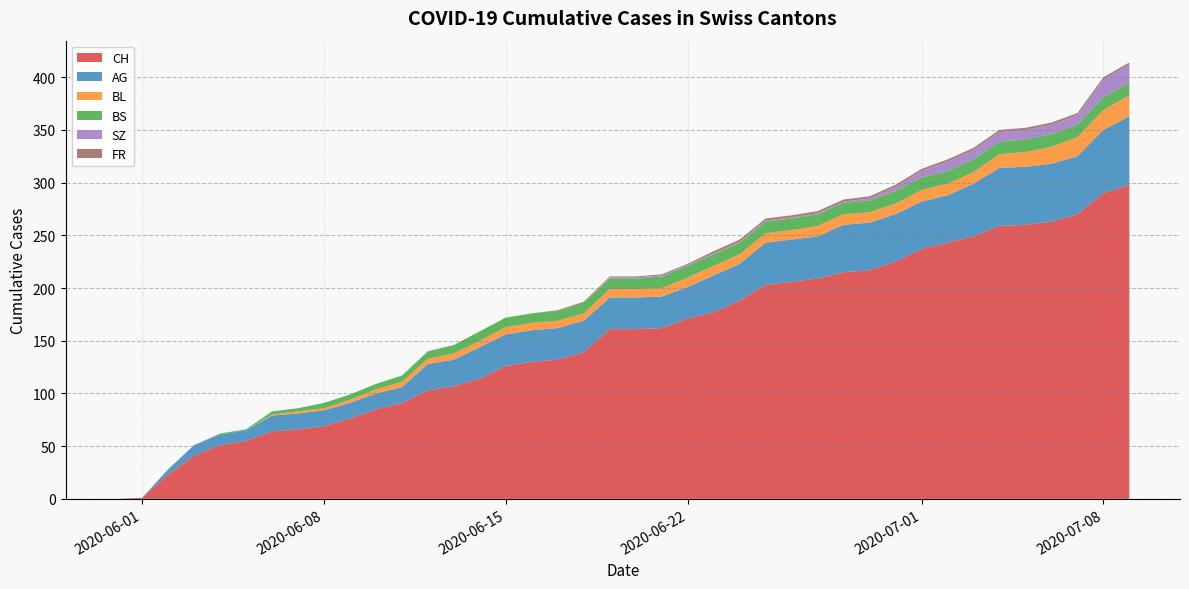

Reading left to right, what are all the values shown in this chart?

CH: 2020-05-31=0	2020-06-01=1	2020-06-02=23	2020-06-03=41	2020-06-04=51	2020-06-05=55	2020-06-06=64	2020-06-07=66	2020-06-08=69	2020-06-09=76	2020-06-10=85	2020-06-11=91	2020-06-12=103	2020-06-13=107	2020-06-14=114	2020-06-15=126	2020-06-16=130	2020-06-17=132	2020-06-18=139	2020-06-19=161	2020-06-20=161	2020-06-21=162	2020-06-22=171	2020-06-23=177	2020-06-24=188	2020-06-25=203	2020-06-26=206	2020-06-27=209	2020-06-28=215	2020-06-29=217	2020-06-30=225	2020-07-01=237	2020-07-02=243	2020-07-03=249	2020-07-04=259	2020-07-05=260	2020-07-06=263	2020-07-07=270	2020-07-08=290	2020-07-09=298
AG: 2020-05-31=0	2020-06-01=0	2020-06-02=5	2020-06-03=10	2020-06-04=10	2020-06-05=10	2020-06-06=15	2020-06-07=15	2020-06-08=15	2020-06-09=15	2020-06-10=15	2020-06-11=15	2020-06-12=25	2020-06-13=25	2020-06-14=30	2020-06-15=30	2020-06-16=30	2020-06-17=30	2020-06-18=30	2020-06-19=30	2020-06-20=30	2020-06-21=30	2020-06-22=30	2020-06-23=35	2020-06-24=35	2020-06-25=40	2020-06-26=40	2020-06-27=40	2020-06-28=45	2020-06-29=45	2020-06-30=45	2020-07-01=45	2020-07-02=45	2020-07-03=50	2020-07-04=55	2020-07-05=55	2020-07-06=55	2020-07-07=55	2020-07-08=60	2020-07-09=65
BL: 2020-05-31=0	2020-06-01=0	2020-06-02=0	2020-06-03=0	2020-06-04=0	2020-06-05=0	2020-06-06=1	2020-06-07=2	2020-06-08=2	2020-06-09=3	2020-06-10=4	2020-06-11=5	2020-06-12=5	2020-06-13=6	2020-06-14=6	2020-06-15=7	2020-06-16=7	2020-06-17=7	2020-06-18=7	2020-06-19=8	2020-06-20=8	2020-06-21=8	2020-06-22=9	2020-06-23=9	2020-06-24=9	2020-06-25=9	2020-06-26=9	2020-06-27=10	2020-06-28=10	2020-06-29=10	2020-06-30=10	2020-07-01=11	2020-07-02=11	2020-07-03=11	2020-07-04=13	2020-07-05=14	2020-07-06=16	2020-07-07=18	2020-07-08=19	2020-07-09=20
BS: 2020-05-31=0	2020-06-01=0	2020-06-02=0	2020-06-03=0	2020-06-04=1	2020-06-05=1	2020-06-06=3	2020-06-07=3	2020-06-08=5	2020-06-09=5	2020-06-10=5	2020-06-11=6	2020-06-12=7	2020-06-13=8	2020-06-14=9	2020-06-15=9	2020-06-16=9	2020-06-17=9	2020-06-18=10	2020-06-19=10	2020-06-20=10	2020-06-21=11	2020-06-22=11	2020-06-23=11	2020-06-24=11	2020-06-25=11	2020-06-26=11	2020-06-27=11	2020-06-28=11	2020-06-29=11	2020-06-30=12	2020-07-01=12	2020-07-02=12	2020-07-03=12	2020-07-04=12	2020-07-05=12	2020-07-06=12	2020-07-07=12	2020-07-08=12	2020-07-09=12
SZ: 2020-05-31=0	2020-06-01=0	2020-06-02=0	2020-06-03=0	2020-06-04=0	2020-06-05=0	2020-06-06=0	2020-06-07=0	2020-06-08=0	2020-06-09=0	2020-06-10=0	2020-06-11=0	2020-06-12=0	2020-06-13=0	2020-06-14=0	2020-06-15=0	2020-06-16=0	2020-06-17=0	2020-06-18=0	2020-06-19=1	2020-06-20=1	2020-06-21=1	2020-06-22=1	2020-06-23=1	2020-06-24=1	2020-06-25=1	2020-06-26=1	2020-06-27=1	2020-06-28=1	2020-06-29=2	2020-06-30=4	2020-07-01=6	2020-07-02=9	2020-07-03=9	2020-07-04=9	2020-07-05=9	2020-07-06=9	2020-07-07=9	2020-07-08=17	2020-07-09=17
FR: 2020-05-31=0	2020-06-01=0	2020-06-02=0	2020-06-03=0	2020-06-04=0	2020-06-05=0	2020-06-06=0	2020-06-07=0	2020-06-08=0	2020-06-09=0	2020-06-10=0	2020-06-11=0	2020-06-12=0	2020-06-13=0	2020-06-14=0	2020-06-15=0	2020-06-16=0	2020-06-17=1	2020-06-18=1	2020-06-19=1	2020-06-20=1	2020-06-21=1	2020-06-22=1	2020-06-23=2	2020-06-24=2	2020-06-25=2	2020-06-26=2	2020-06-27=2	2020-06-28=2	2020-06-29=2	2020-06-30=2	2020-07-01=2	2020-07-02=2	2020-07-03=2	2020-07-04=2	2020-07-05=2	2020-07-06=2	2020-07-07=2	2020-07-08=2	2020-07-09=2